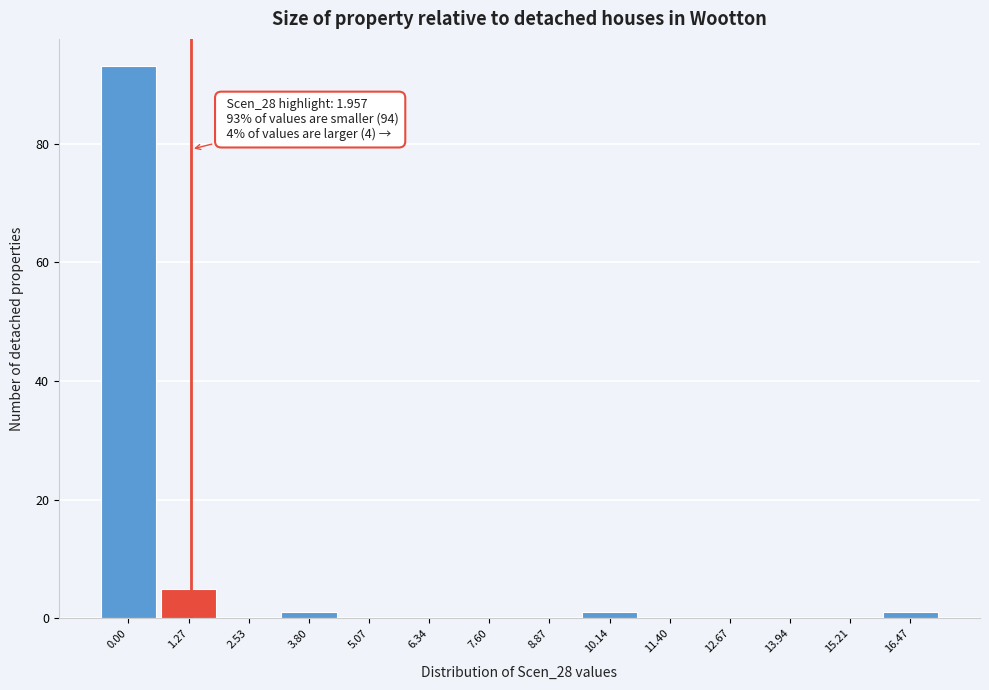

Reading left to right, transcribe all the data shown in this chart.

0.00=93	1.27=5	2.53=0	3.80=1	5.07=0	6.34=0	7.60=0	8.87=0	10.14=1	11.40=0	12.67=0	13.94=0	15.21=0	16.47=1